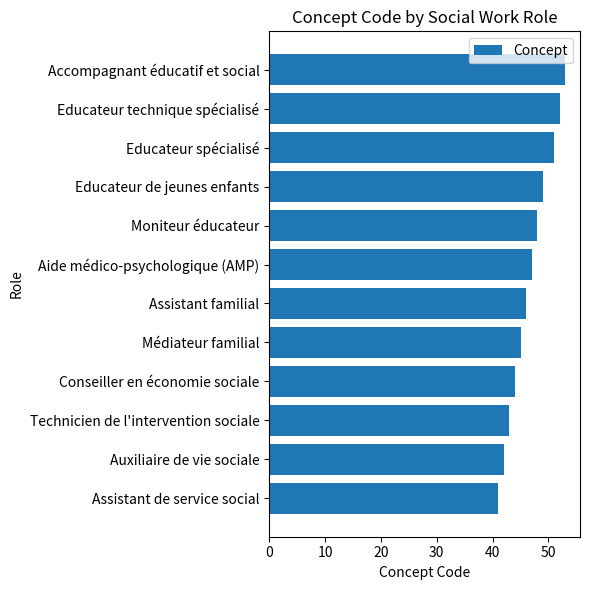

Between Educateur de jeunes enfants and Auxiliaire de vie sociale, which is larger?

Educateur de jeunes enfants